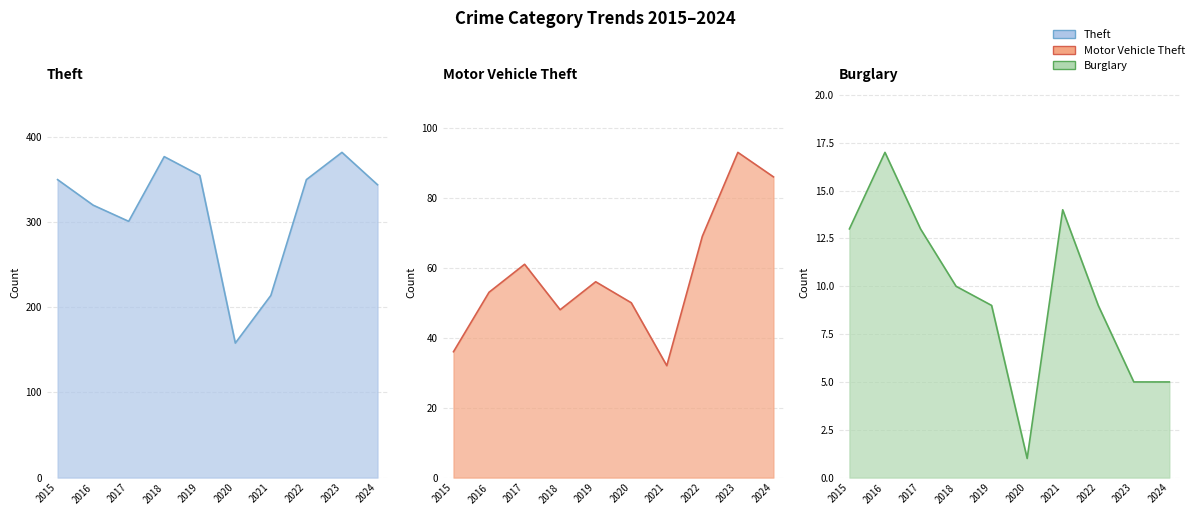

True or false: Burglary and Motor Vehicle Theft cross at least once.

False